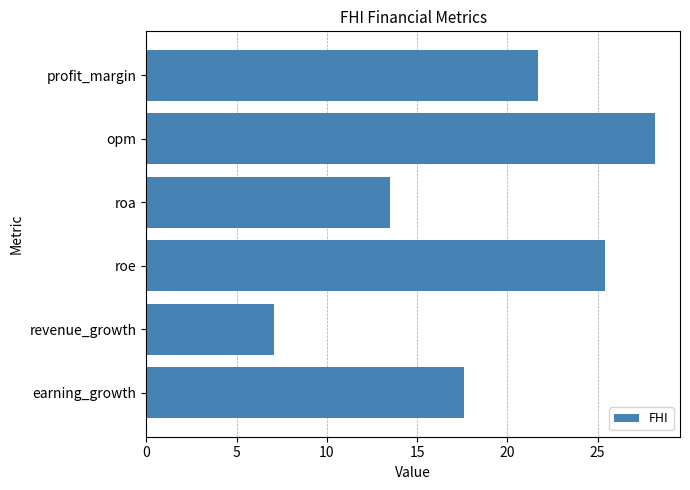

What is the smallest value displayed?

7.1